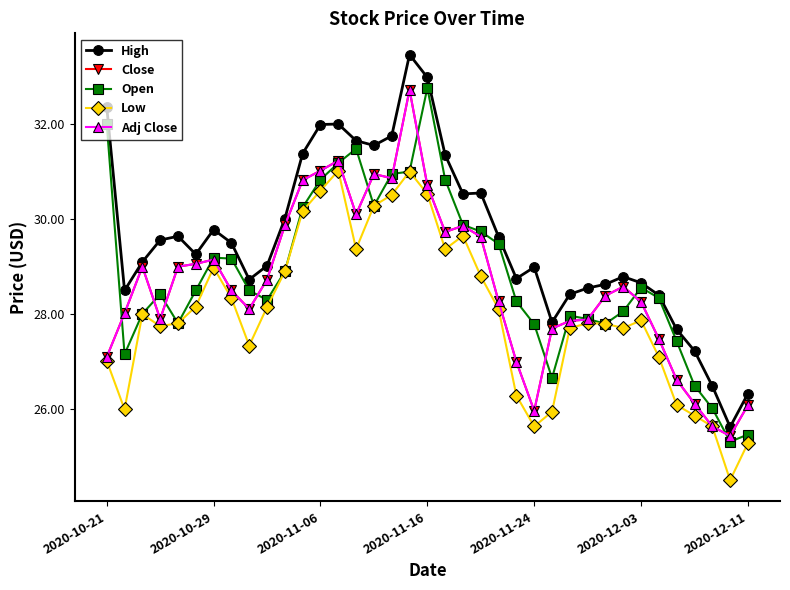

True or false: High and Low cross at least once.

False